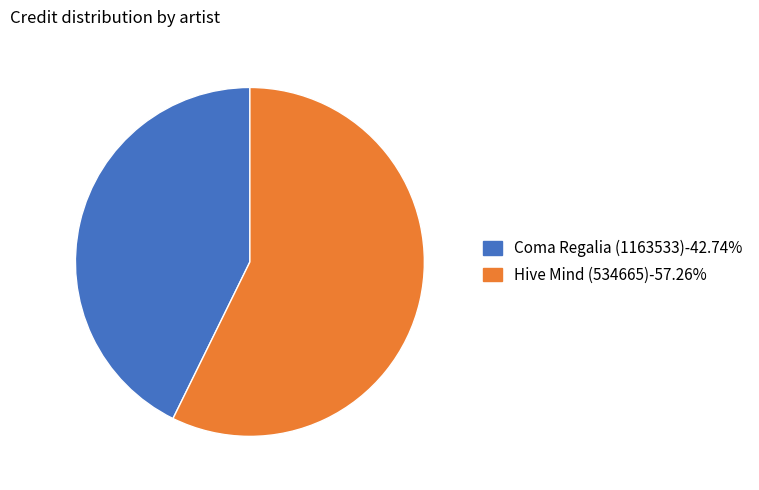

Do Coma Regalia (1163533) and Hive Mind (534665) together represent more than half of the pie?

Yes